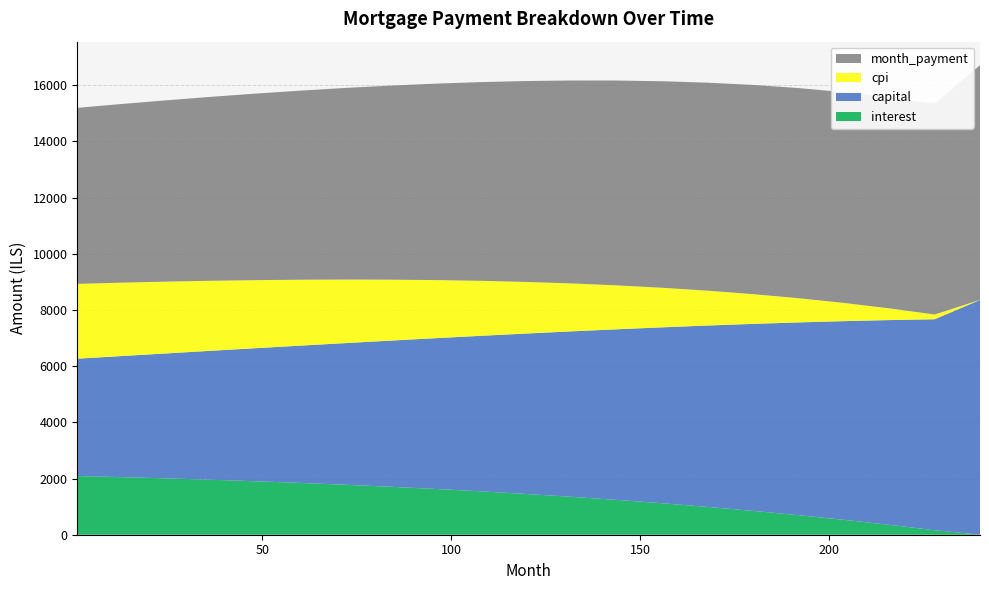

Reading left to right, transcribe all the data shown in this chart.

interest: 1=2088.9	12=2052.4	24=2008.0	36=1958.6	48=1904.1	60=1844.2	72=1778.5	84=1706.7	96=1628.3	108=1542.8	120=1449.6	132=1348.2	144=1237.8	156=1118.0	168=988.0	180=847.2	192=694.9	204=530.2	216=352.3	228=160.3	240=2.1
capital: 1=4177.8	12=4302.0	24=4441.7	36=4585.9	48=4734.1	60=4886.3	72=5042.8	84=5203.6	96=5368.8	108=5538.6	120=5713.0	132=5892.2	144=6076.2	156=6265.2	168=6459.4	180=6658.6	192=6863.2	204=7073.2	216=7288.8	228=7510.0	240=8355.6
cpi: 1=2662.6	12=2615.6	24=2558.4	36=2494.7	48=2424.4	60=2347.0	72=2262.0	84=2168.9	96=2067.2	108=1956.3	120=1835.5	132=1704.2	144=1561.7	156=1407.0	168=1239.2	180=1057.4	192=860.5	204=647.4	216=417.1	228=168.0	240=2.7
month_payment: 1=6266.7	12=6354.4	24=6449.7	36=6544.5	48=6638.1	60=6730.5	72=6821.3	84=6909.3	96=6994.1	108=7075.4	120=7152.6	132=7225.4	144=7292.1	156=7352.3	168=7404.4	180=7447.9	192=7481.1	204=7502.4	216=7511.1	228=7505.2	240=8355.6